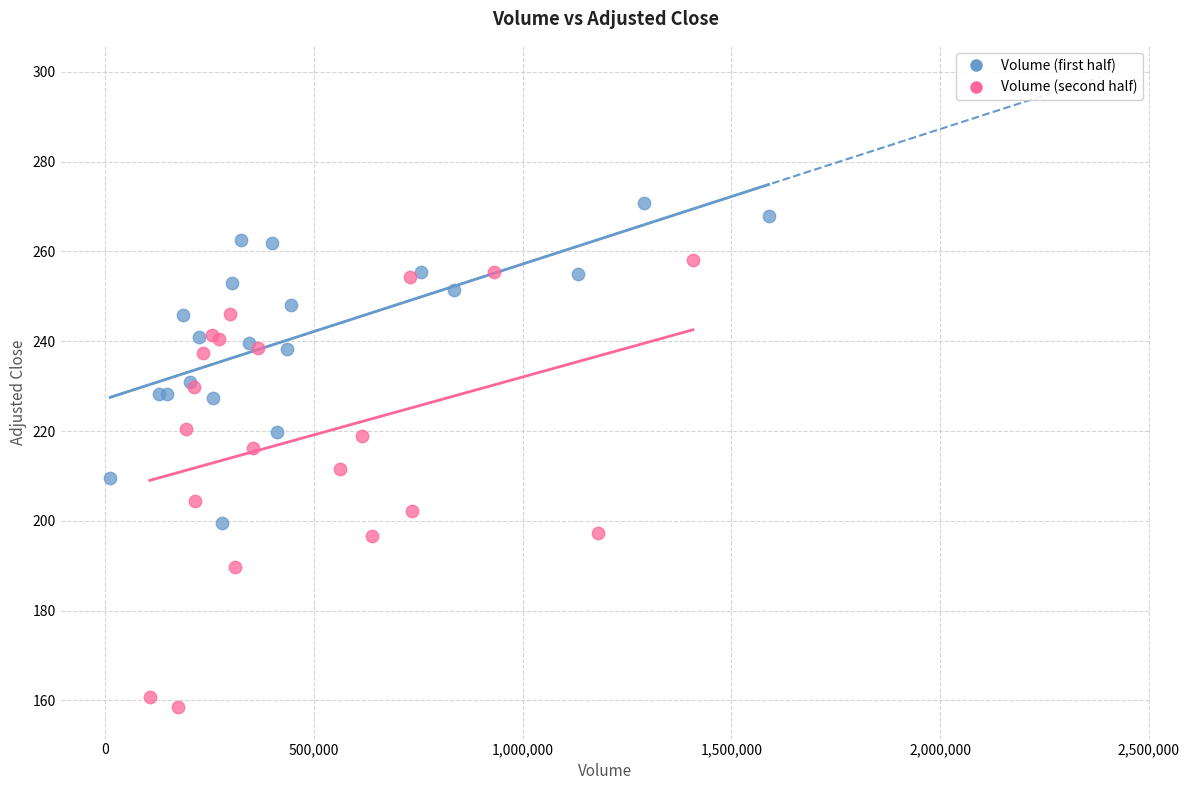

Which series has the largest Y range (max minus min)?

Volume (second half)